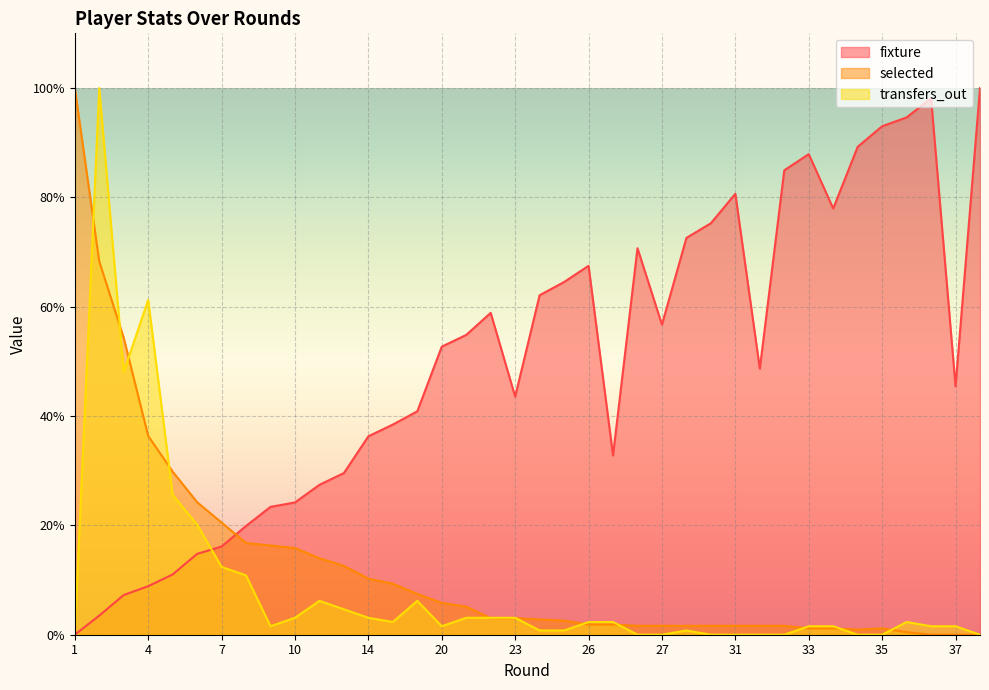

Which series has the largest range (max minus min)?

selected